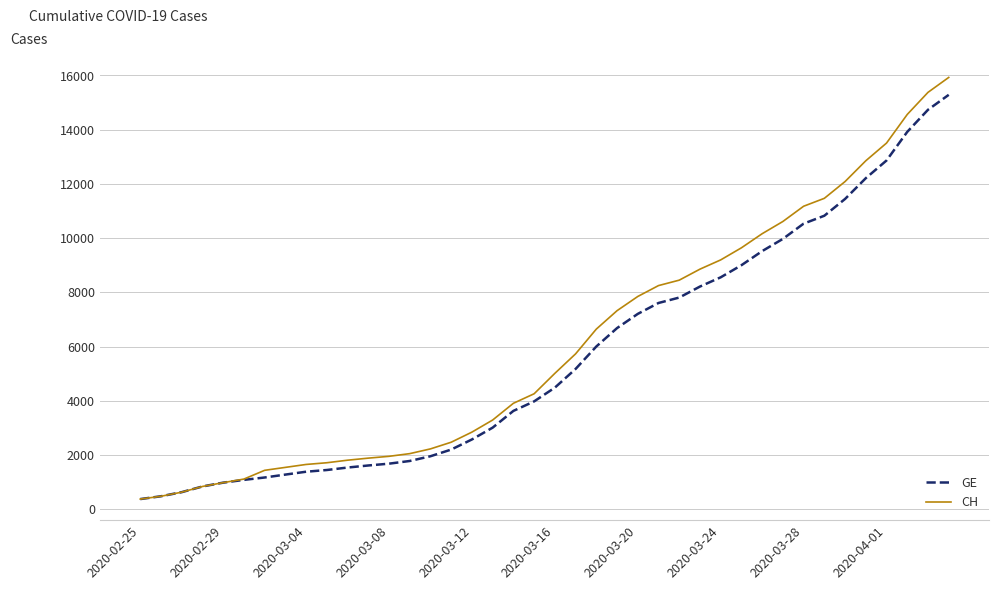

What is the lowest value of the GE series?

375